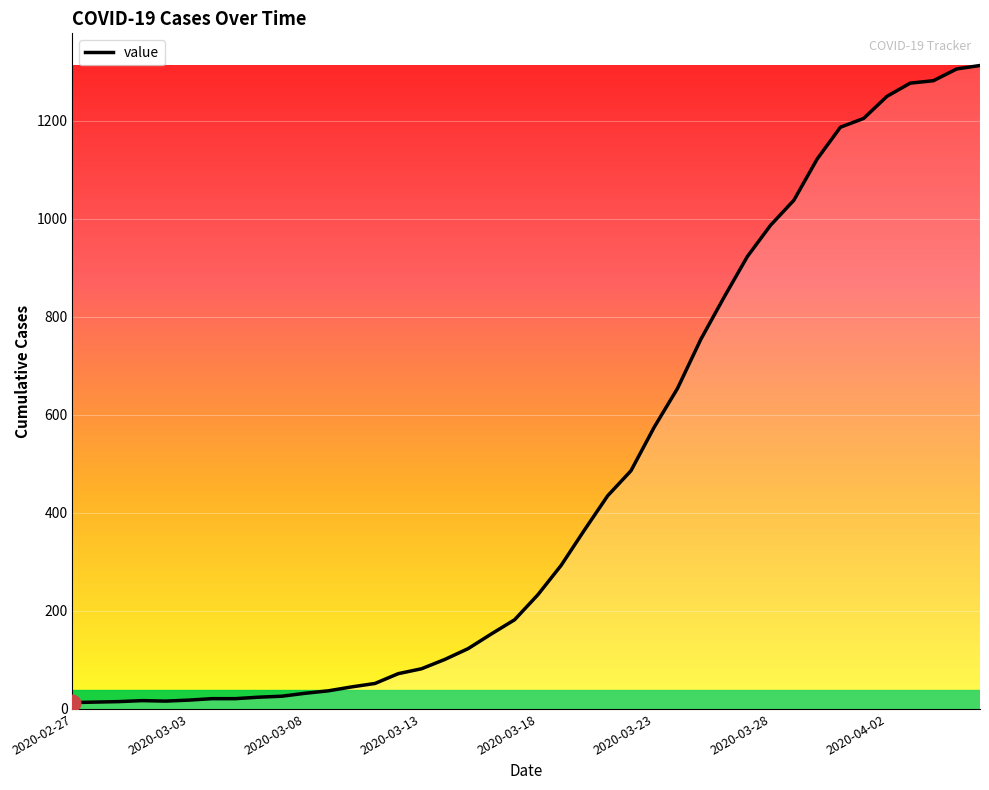

What is the greatest value displayed?

1313